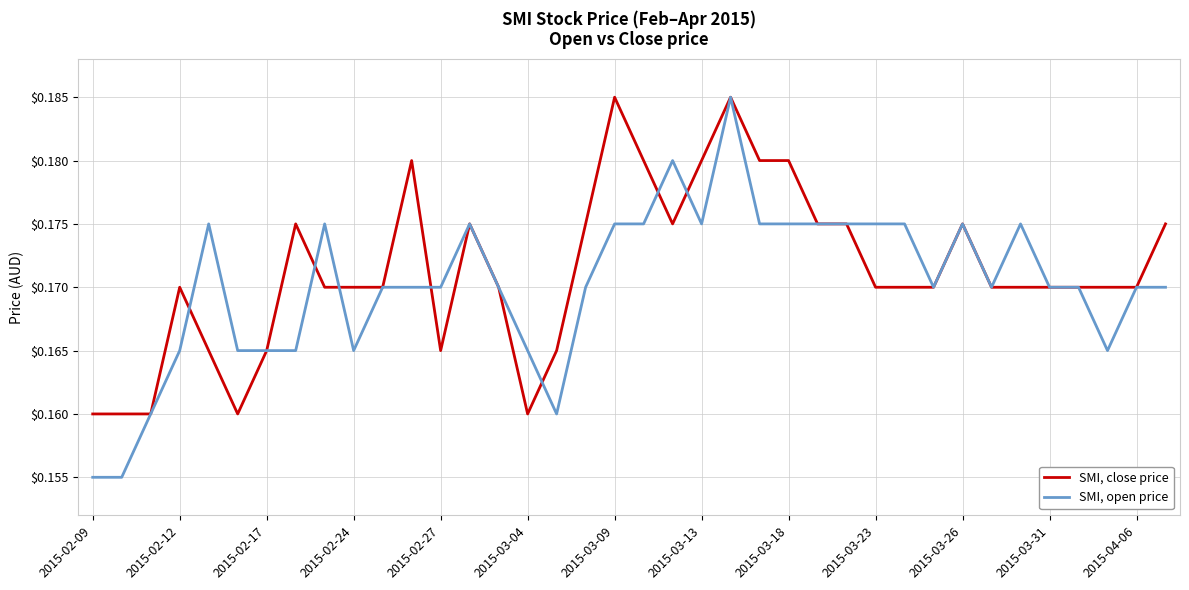

Which series has the largest range (max minus min)?

SMI, open price